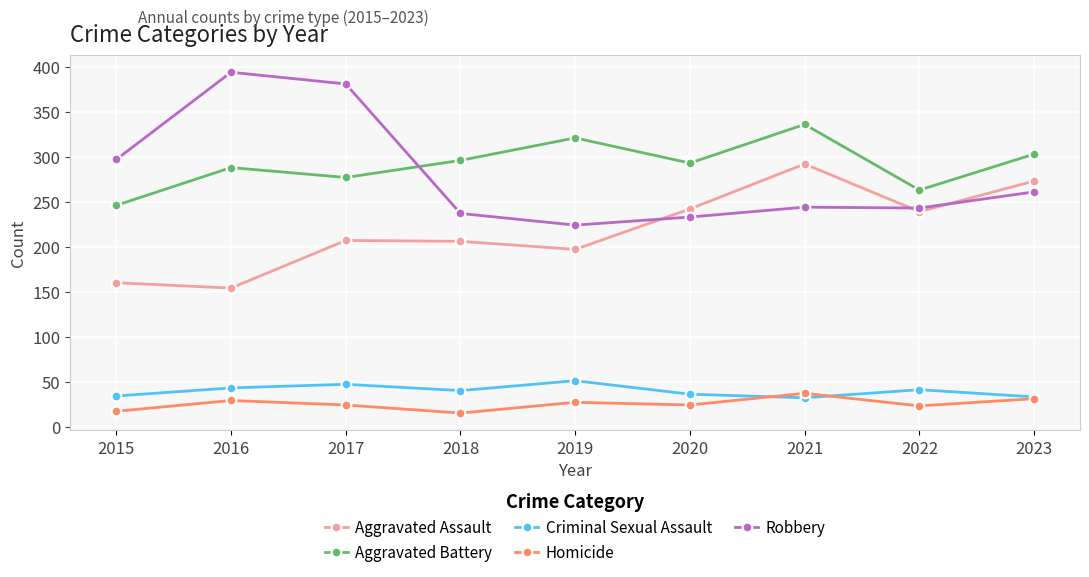

What is the value of the Aggravated Battery point at the 6th from the left?

293